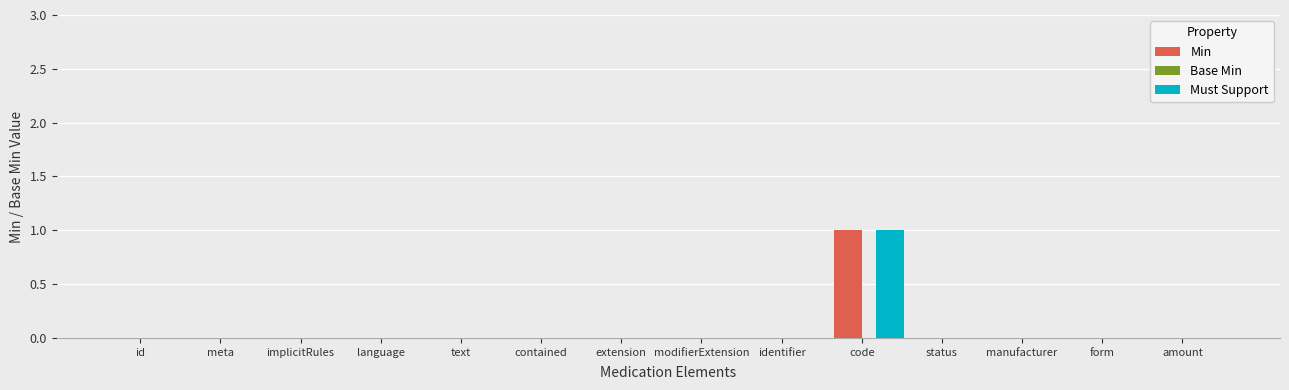

At which category is the sum across all series the highest?

code